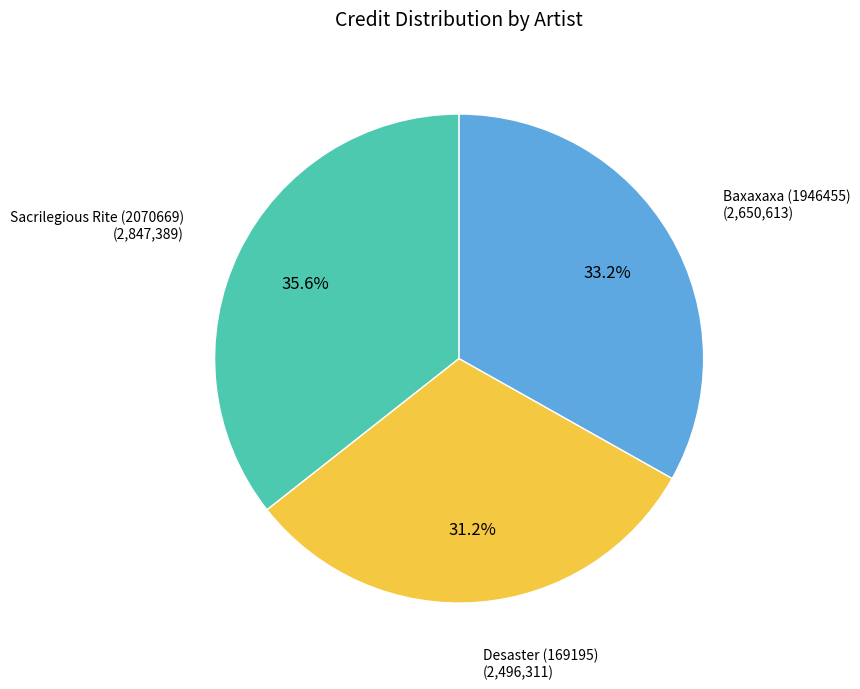

Rank the categories by value from lowest to highest.

Desaster (169195), Baxaxaxa (1946455), Sacrilegious Rite (2070669)